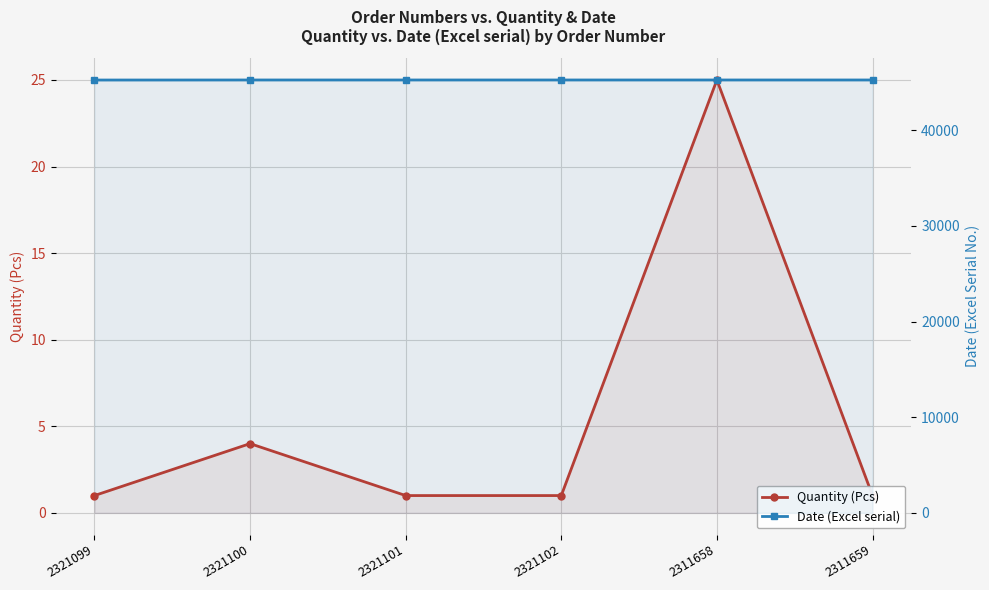

How many lines are shown in the chart?

2